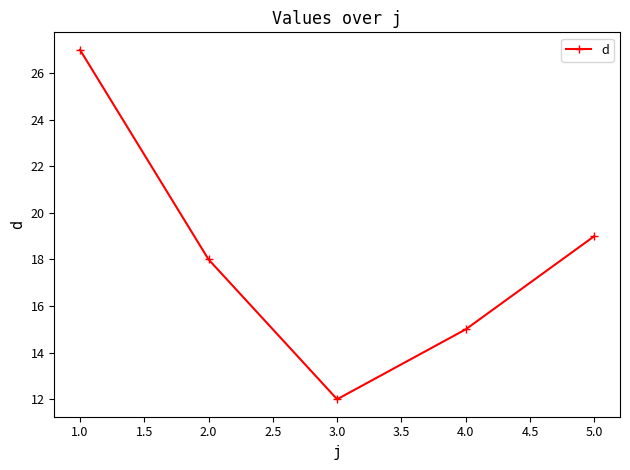

Reading left to right, extract all data points from this chart.

1.0=27	2.0=18	3.0=12	4.0=15	5.0=19